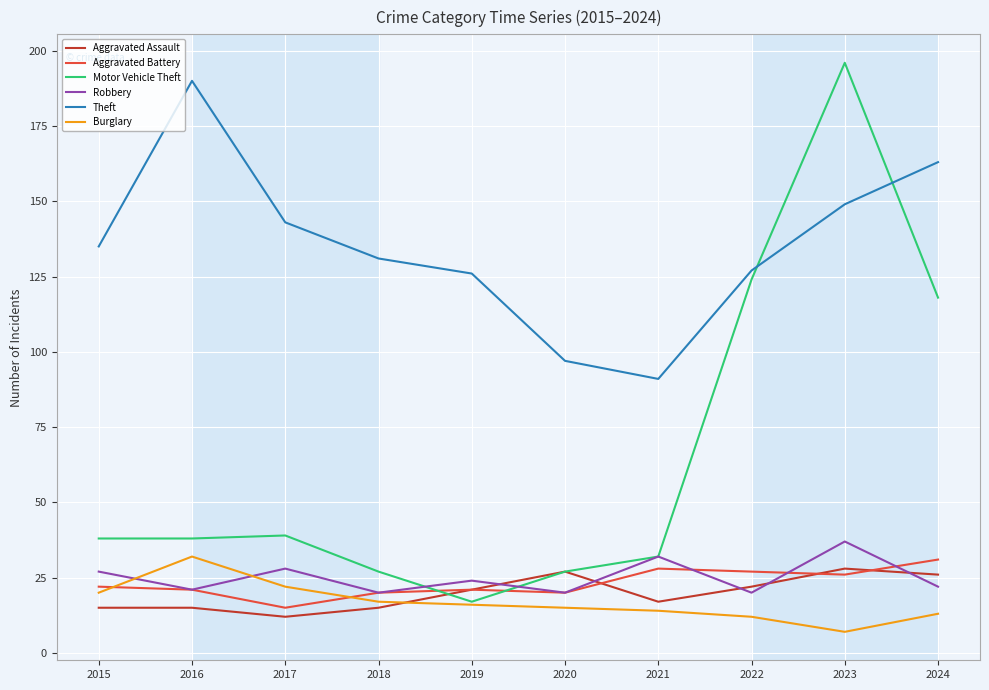

True or false: Theft and Aggravated Battery intersect in this chart.

False